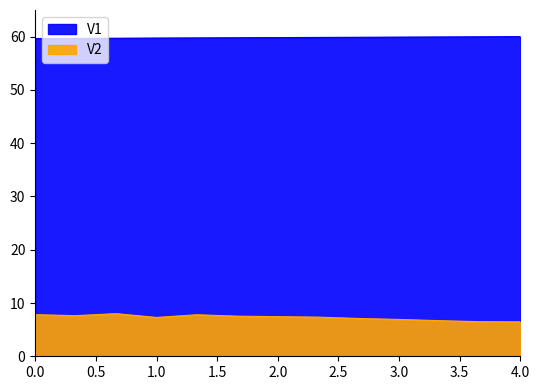

True or false: V1 and V2 cross at least once.

False